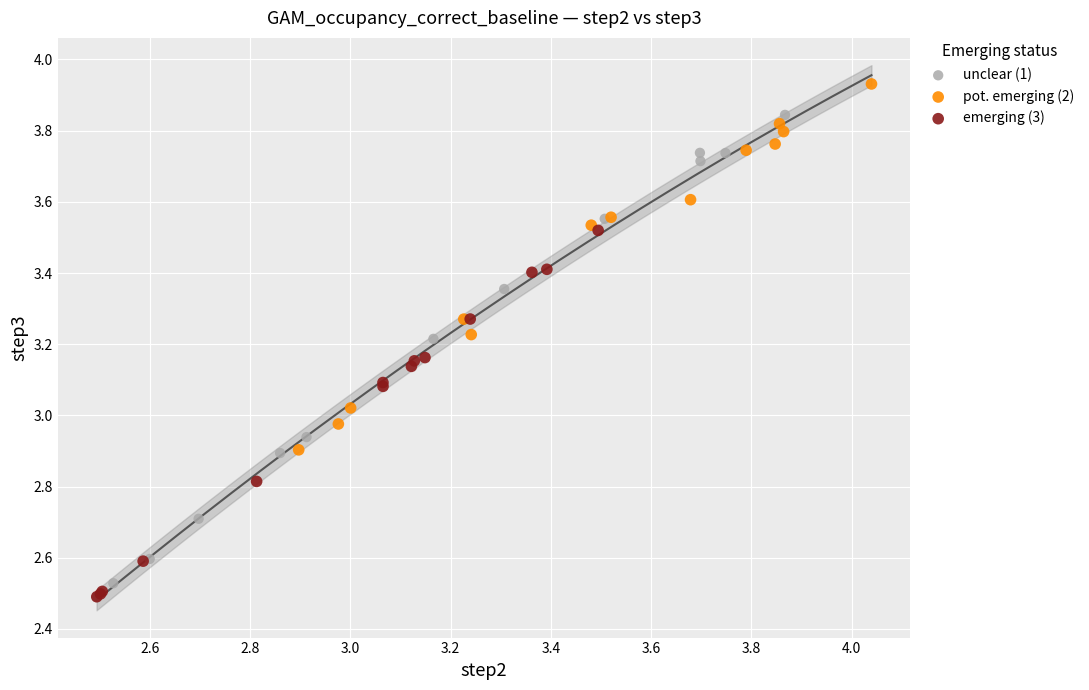

What are all the series names shown in the legend?

unclear (1), pot. emerging (2), emerging (3)